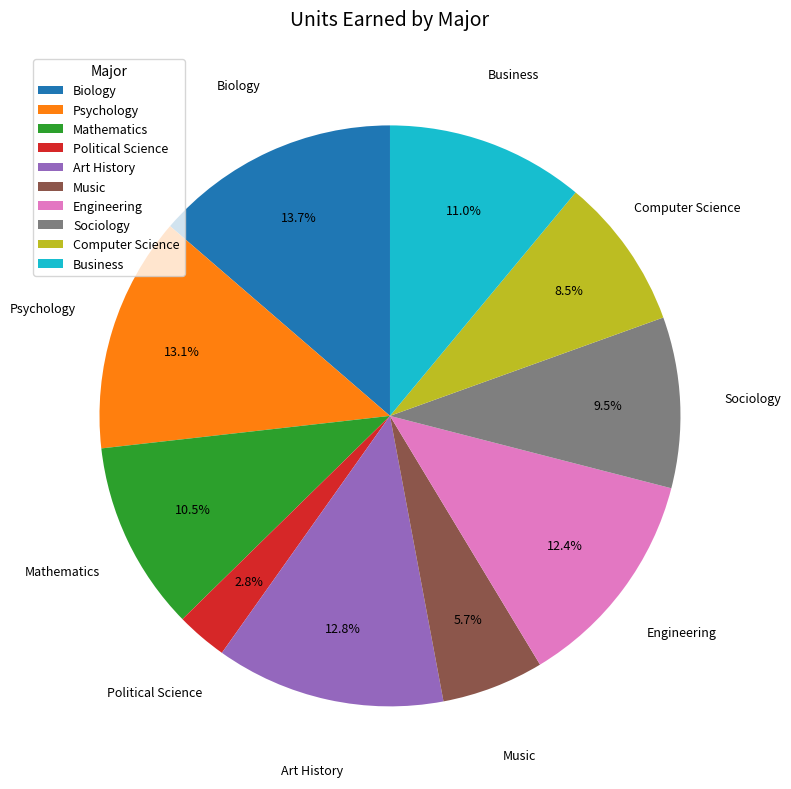

Which category has the smallest portion of the pie?

Political Science